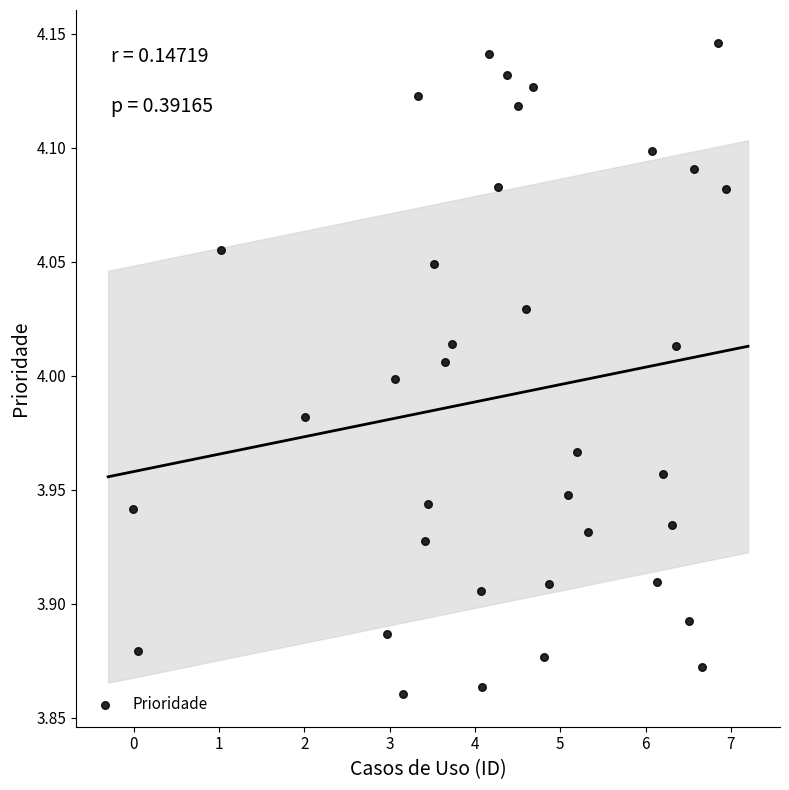

What is the range of X values (max minus min)?

7.0